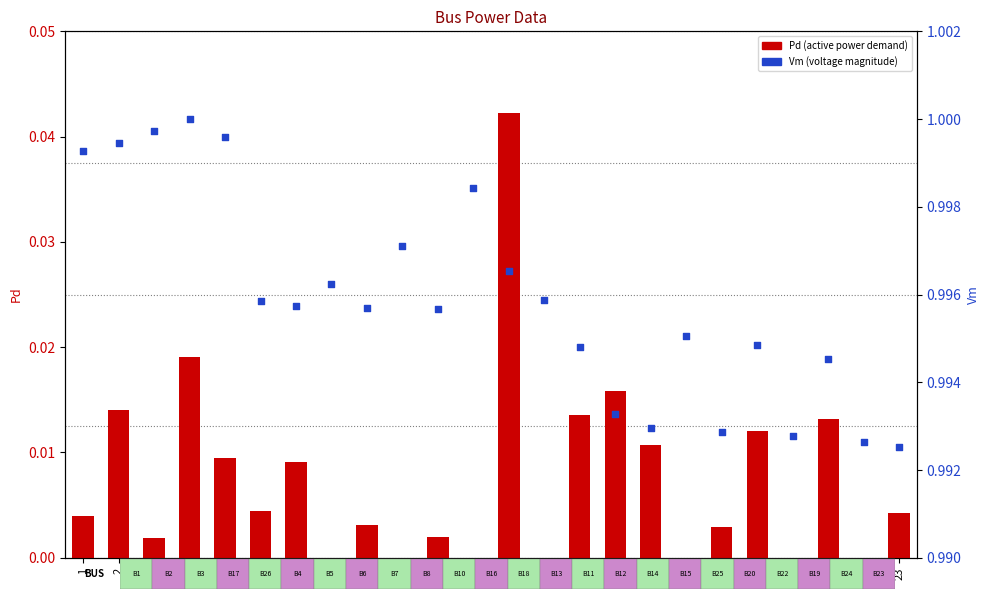

Which series reaches the maximum Y coordinate?

Vm